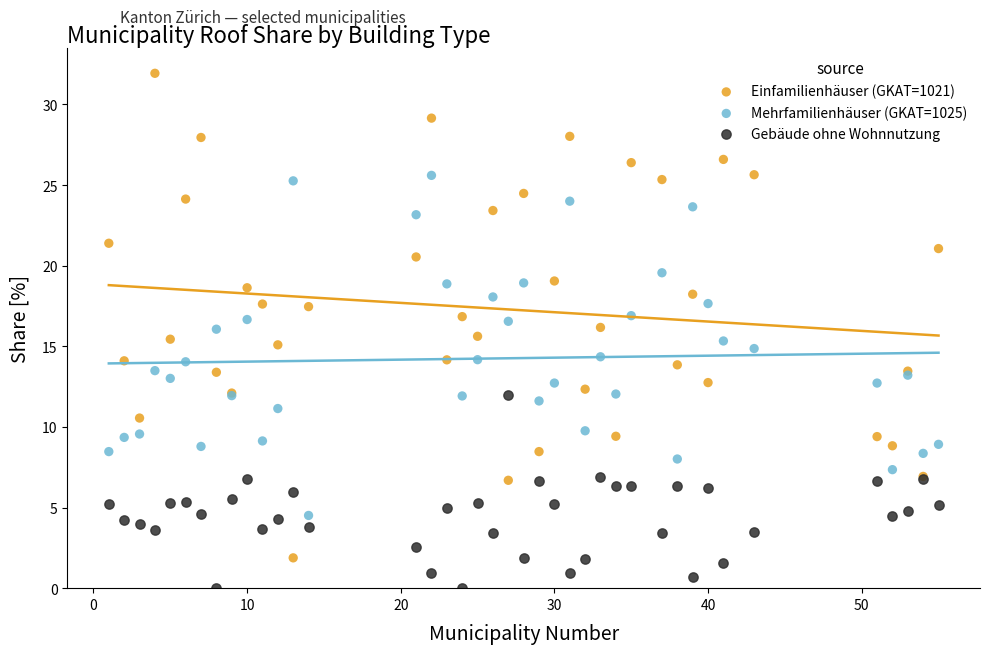

What are all the series names shown in the legend?

Einfamilienhäuser (GKAT=1021), Mehrfamilienhäuser (GKAT=1025), Gebäude ohne Wohnnutzung